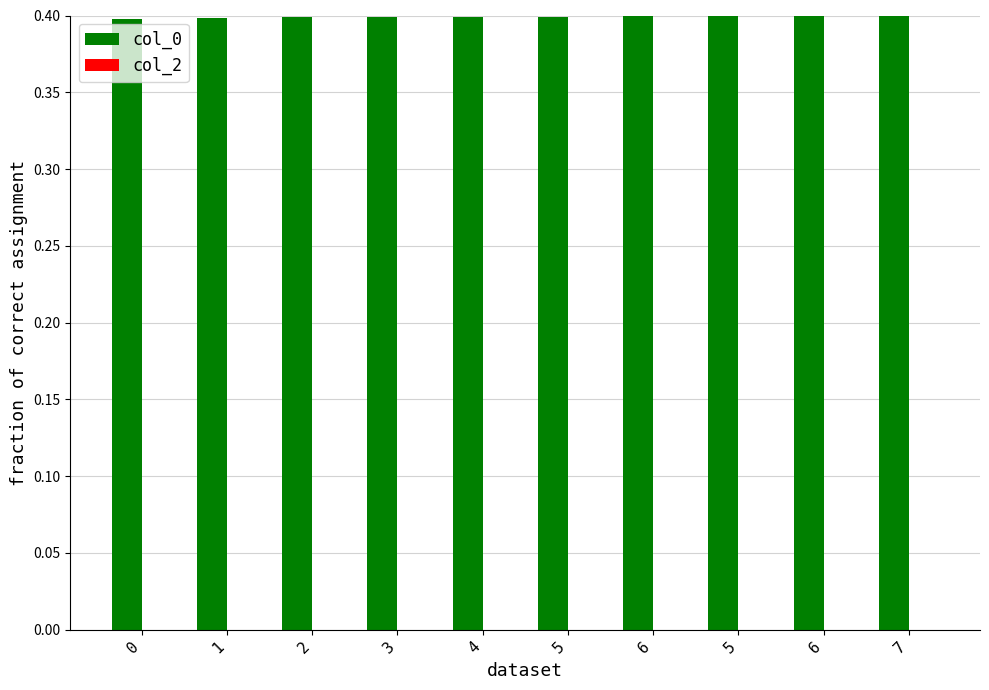

Reading left to right, list all the values displayed in this chart.

col_0: 0.4	0.4	0.4	0.4	0.4	0.4	0.4	0.4	0.4	0.4
col_2: 0.0	0.0	0.0	0.0	0.0	0.0	0.0	0.0	0.0	0.0